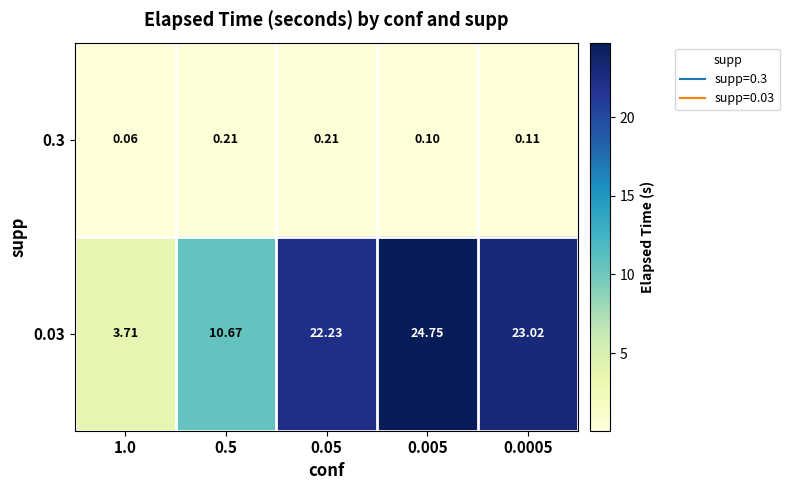

Which series has the widest spread of values?

0.03